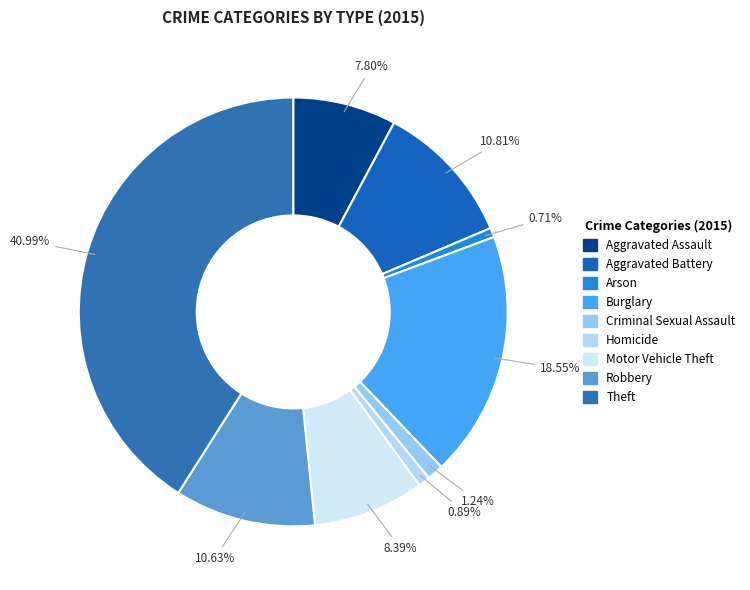

To the nearest percent, what is the difference between the Aggravated Assault and Robbery slice percentages?

3%